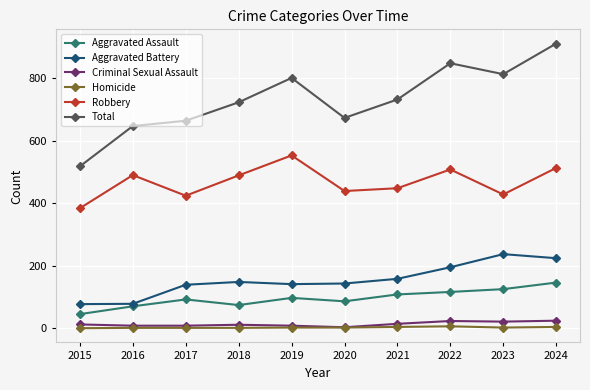

At 2022, list the series in order from smallest to largest.

Homicide, Criminal Sexual Assault, Aggravated Assault, Aggravated Battery, Robbery, Total